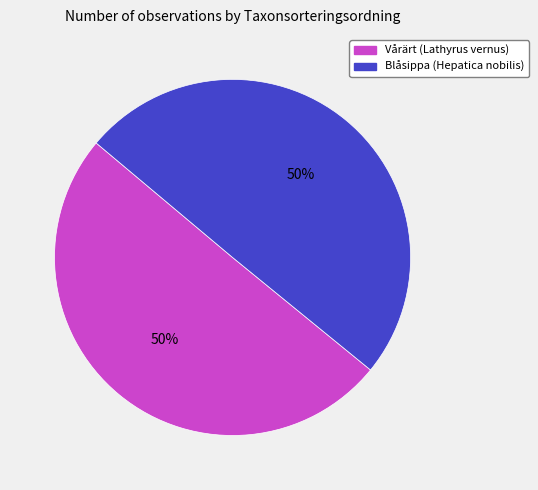

Approximately how many times larger is the value at Blåsippa (Hepatica nobilis) compared to Vårärt (Lathyrus vernus)?

1.0